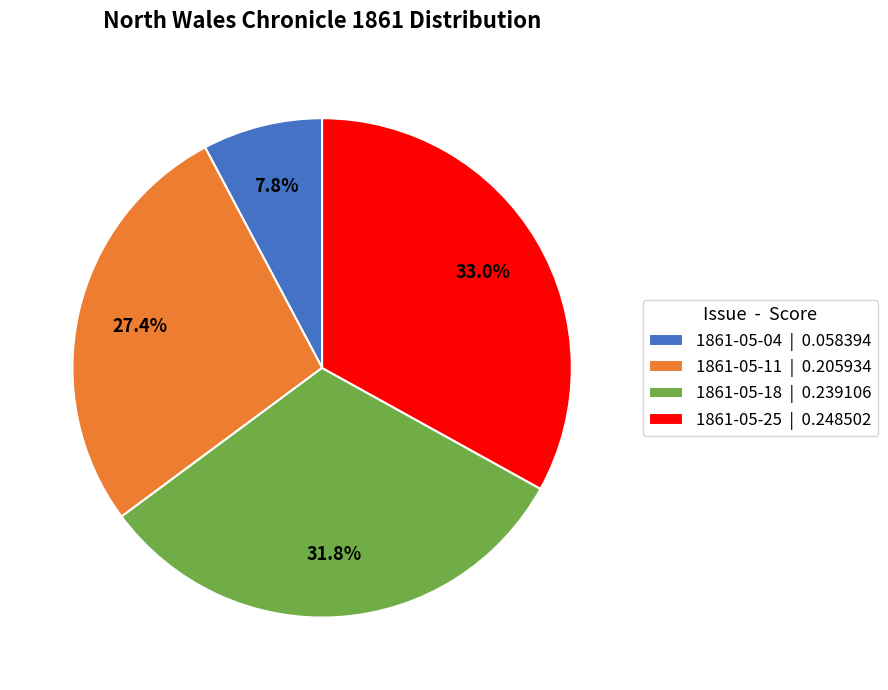

Which category has the biggest portion of the pie?

1861-05-25 | 0.248502